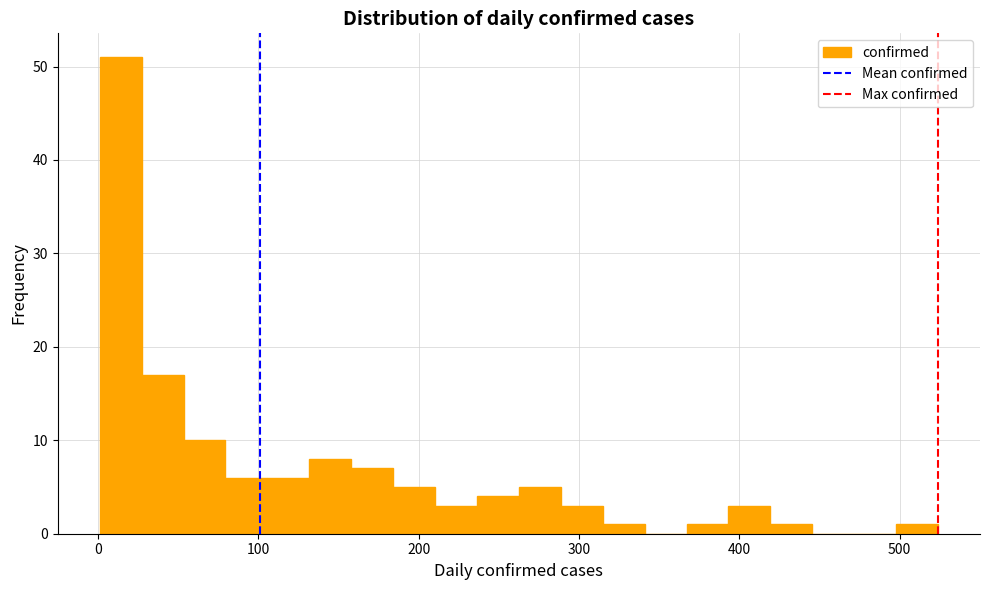

Read against the x-axis, roughly where is the centre of the tallest bar?

10